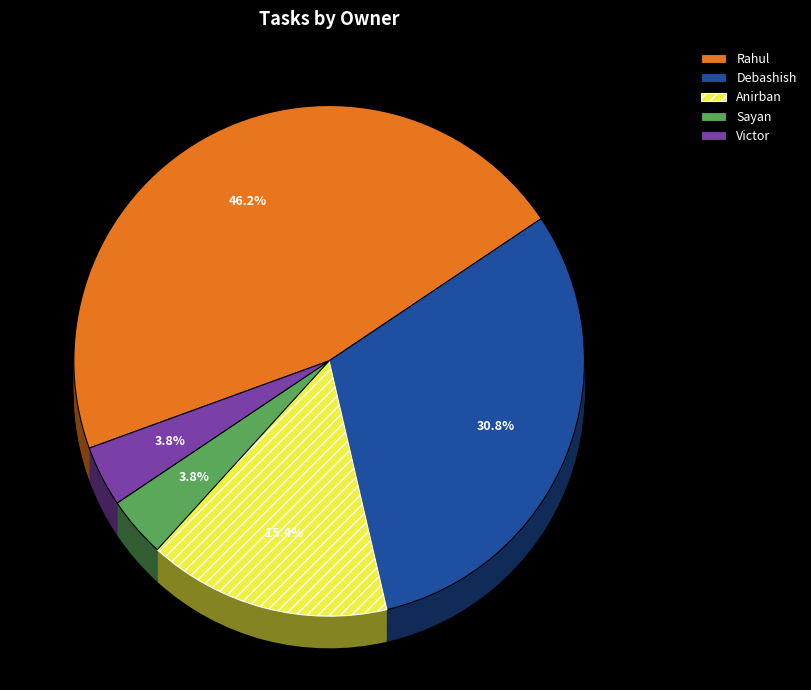

True or false: Victor accounts for 1% of the total.

False